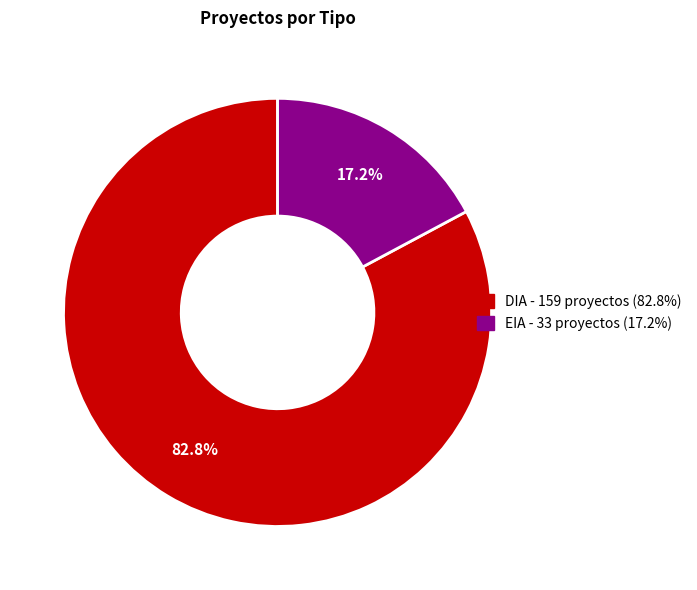

To the nearest percent, what is the difference between the largest and smallest slice percentages?

66%